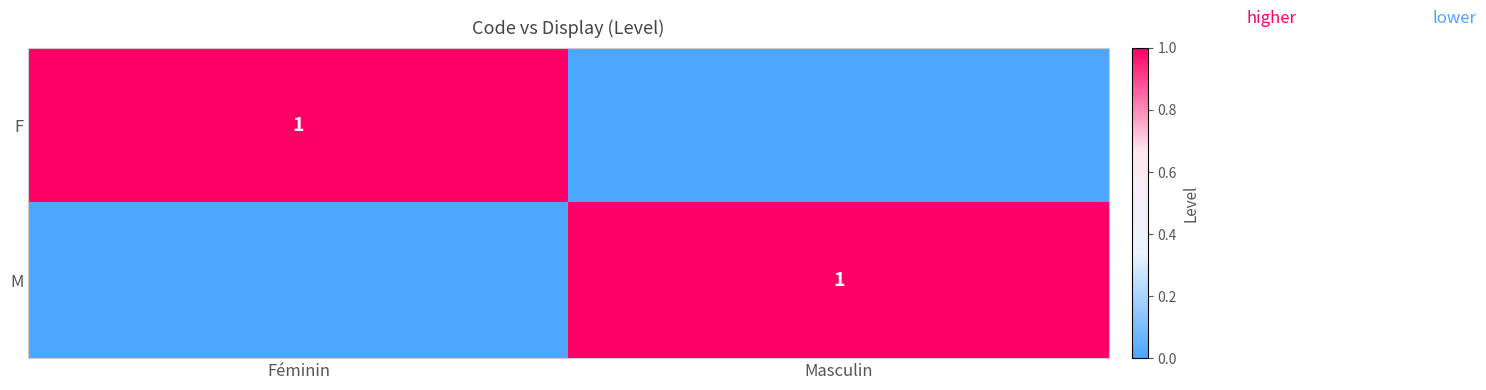

Which category has the lowest value in the M series?

Féminin